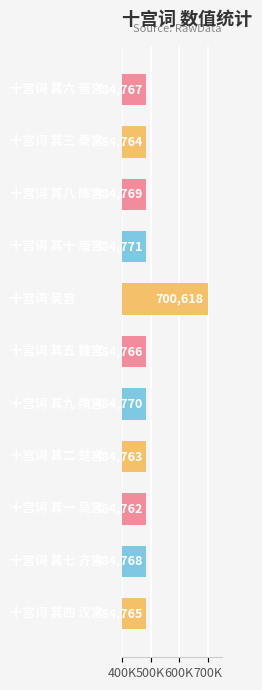

What is the sum of all values?

5548283